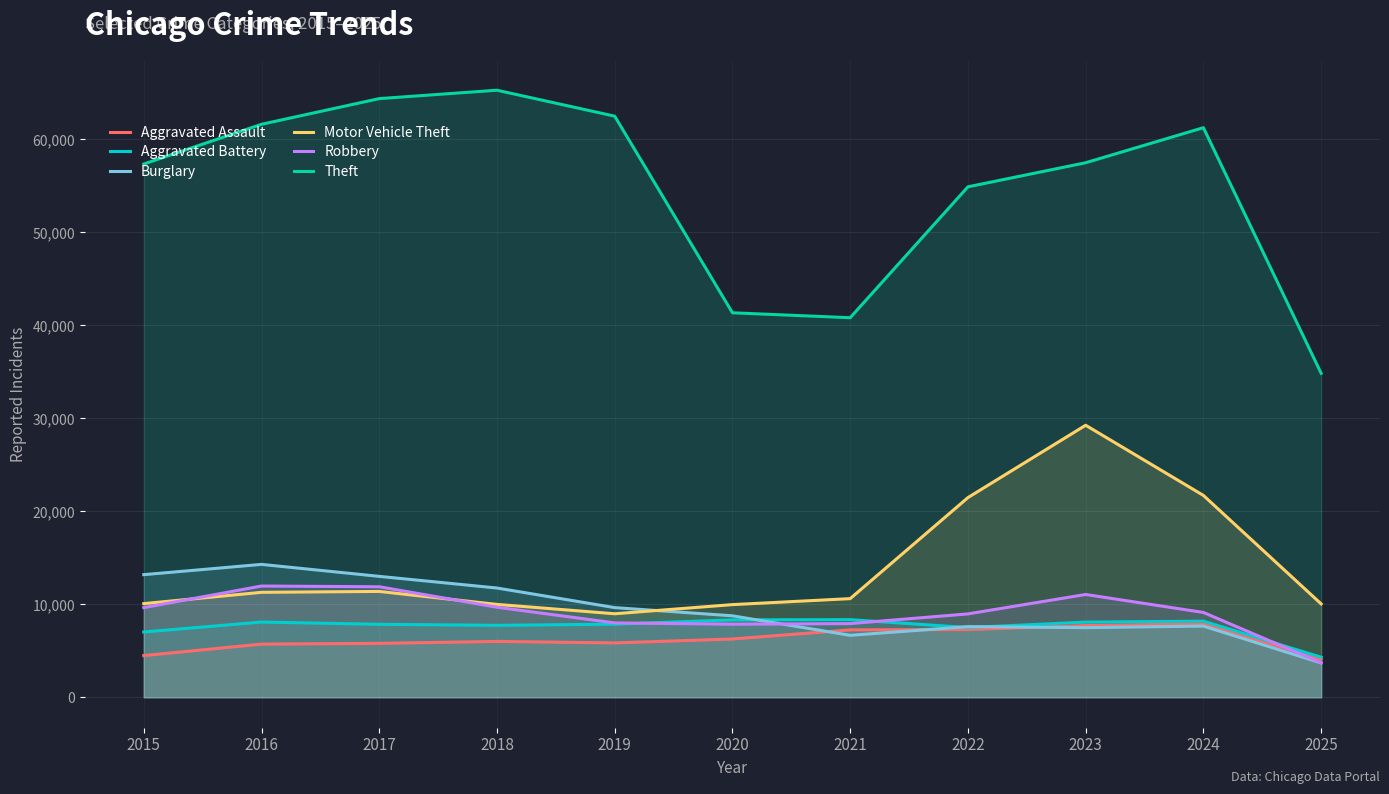

At which category does Theft reach its first local valley?

2021